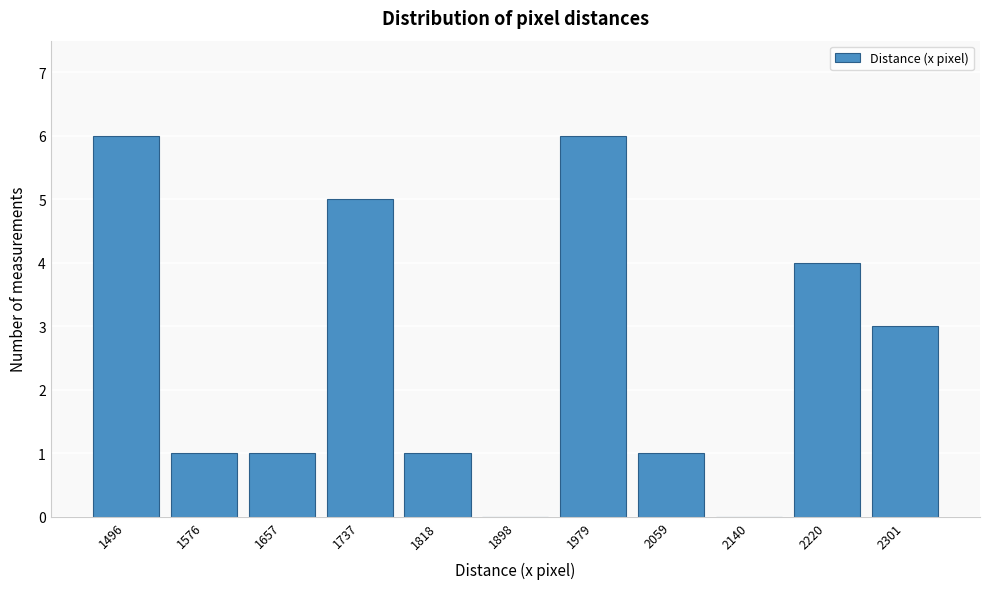

Reading left to right, extract all data points from this chart.

1496=6	1576=1	1657=1	1737=5	1818=1	1898=0	1979=6	2059=1	2140=0	2220=4	2301=3